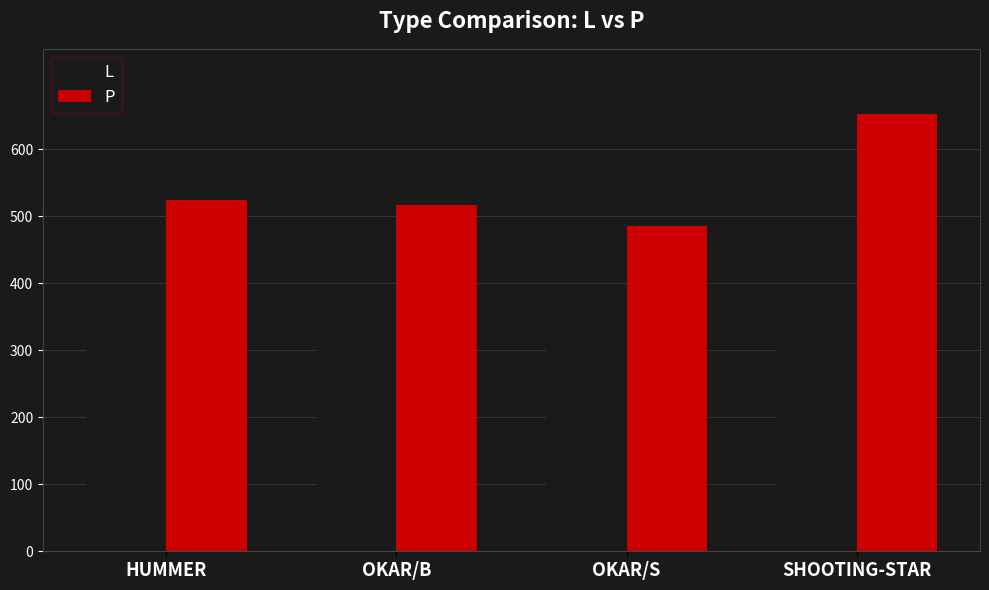

Which series has the largest range (max minus min)?

P